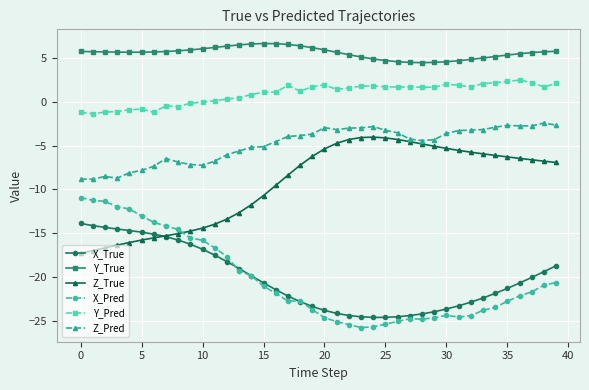

How many data points does each series have?

40